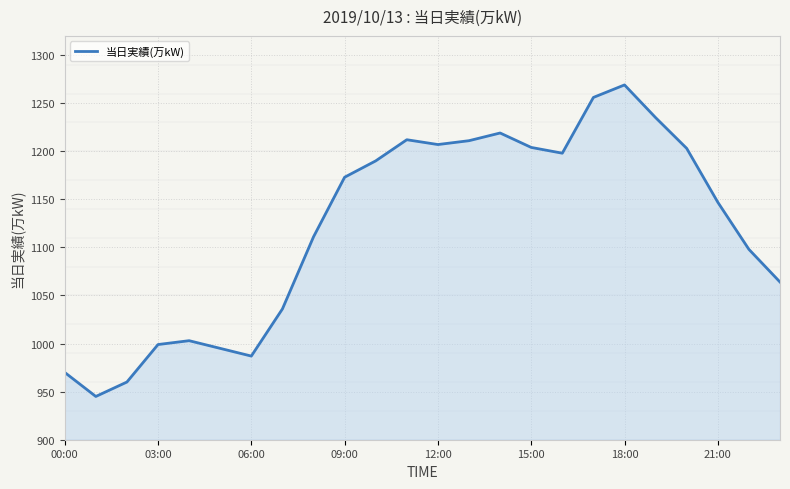

What is the minimum value shown in the chart?

945